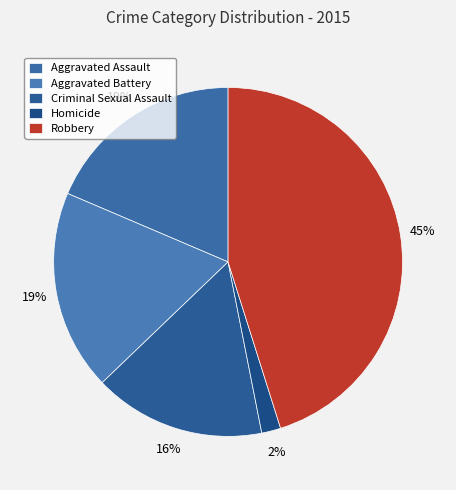

To the nearest percent, what percentage of the pie is Homicide?

2%